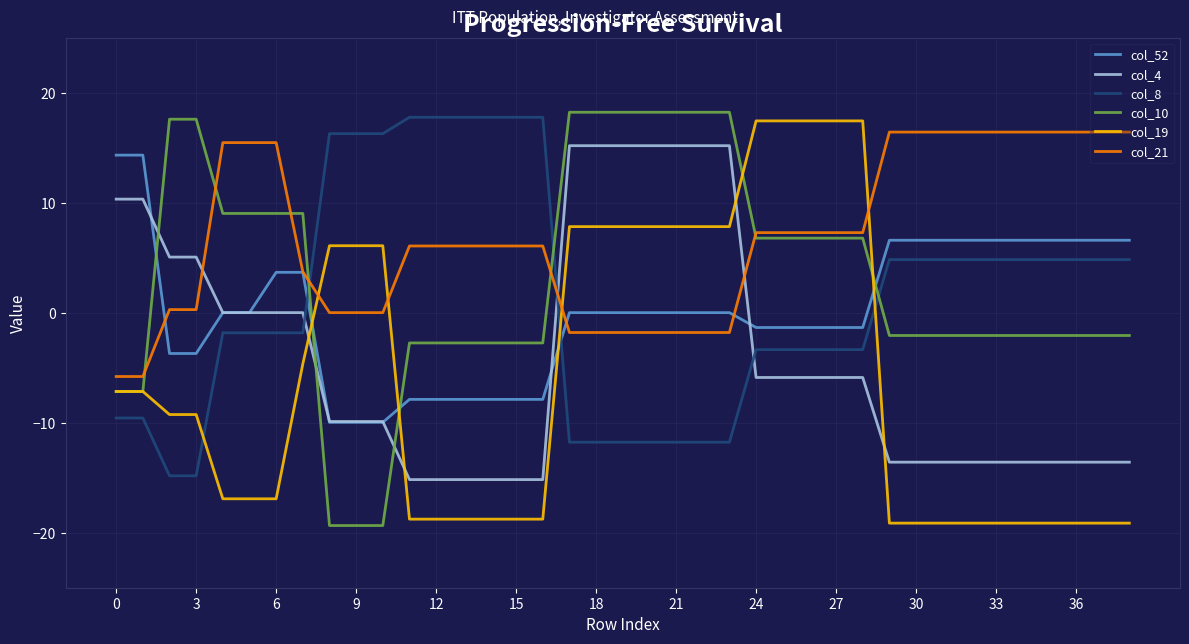

What is the minimum value shown in the chart?

-19.3